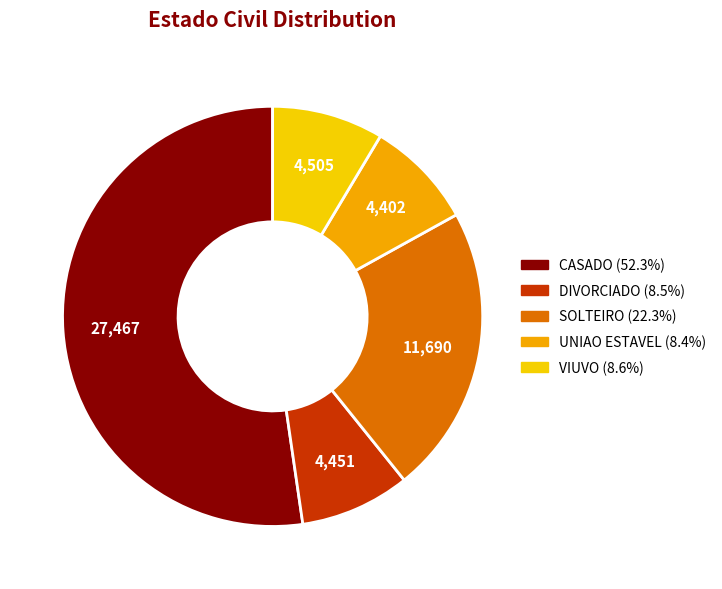

How many slices are in this pie chart?

5